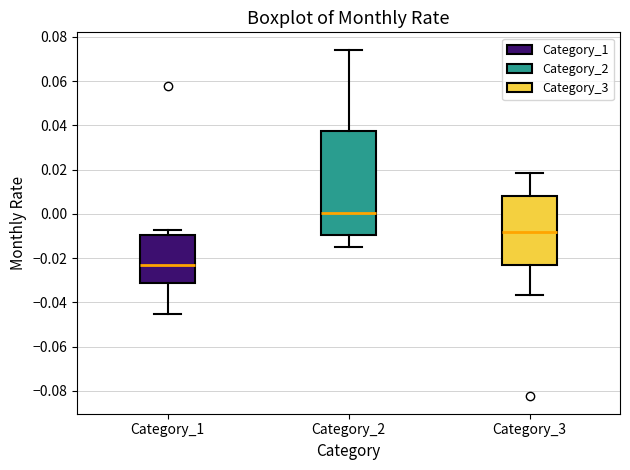

Reading left to right, transcribe this box plot: for each box, give where its median line is, the range the box spans, and where its two whiskers end, as read against the y-axis. The values are not printed on the chart, so give them approximately, as read against the axis.

Category_1: median -0.024, box -0.032 to -0.010, whiskers -0.046 to -0.008
Category_2: median 0.000, box -0.010 to 0.038, whiskers -0.016 to 0.074
Category_3: median -0.008, box -0.024 to 0.008, whiskers -0.036 to 0.018